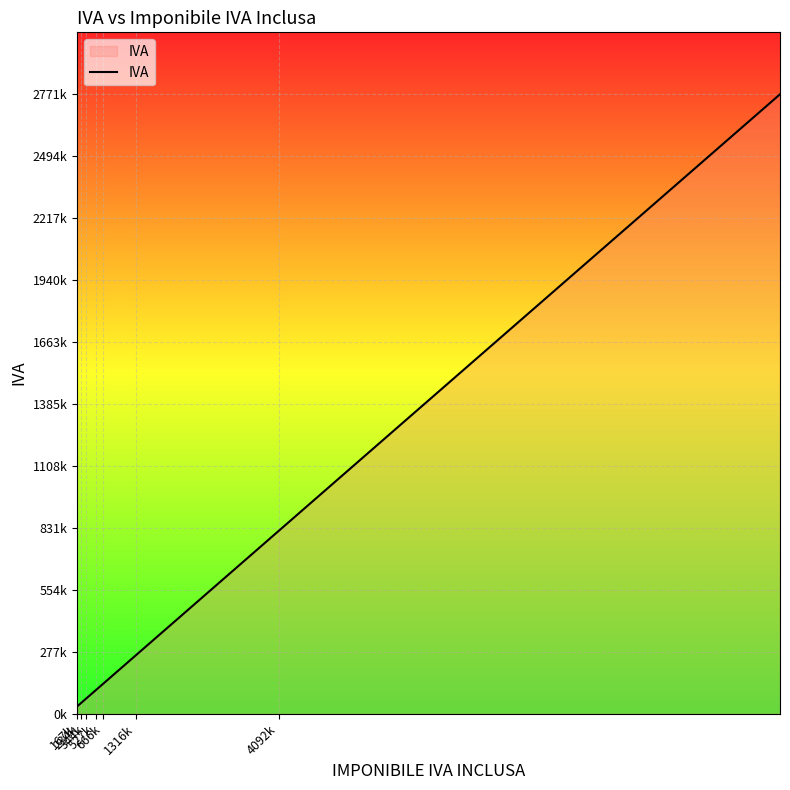

Does the chart display data point markers on the line(s)?

No